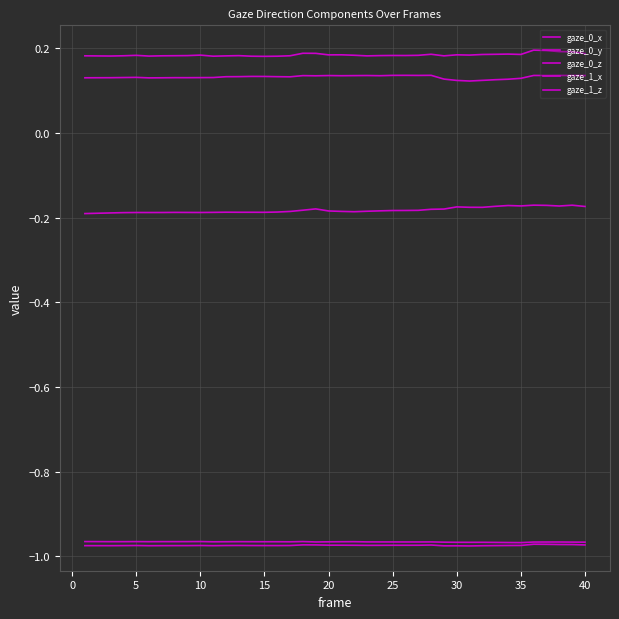

Does the chart have visible grid lines?

Yes